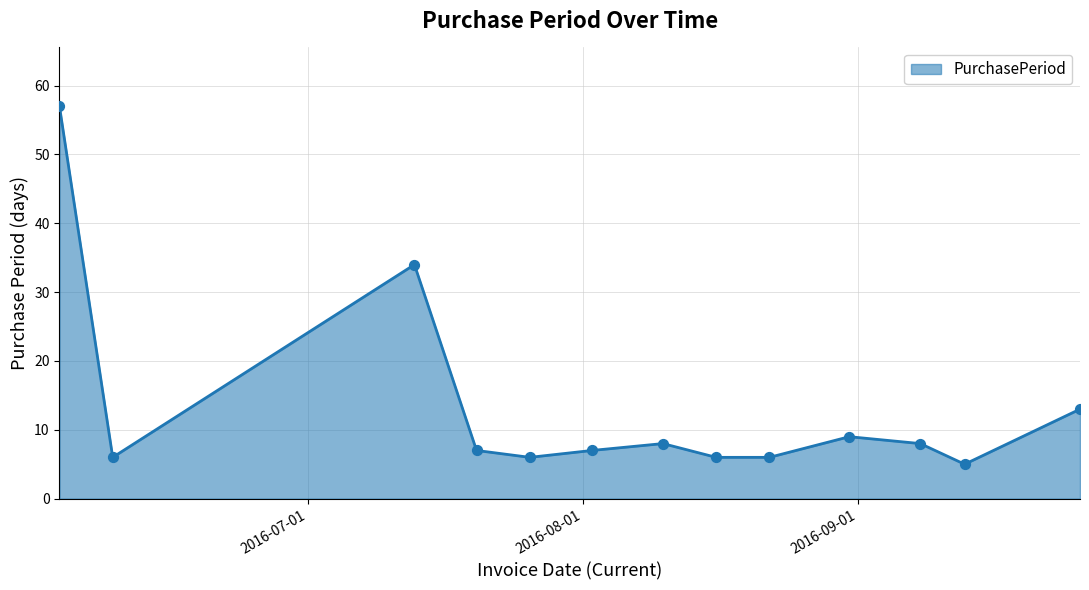

What is the minimum value shown in the chart?

5